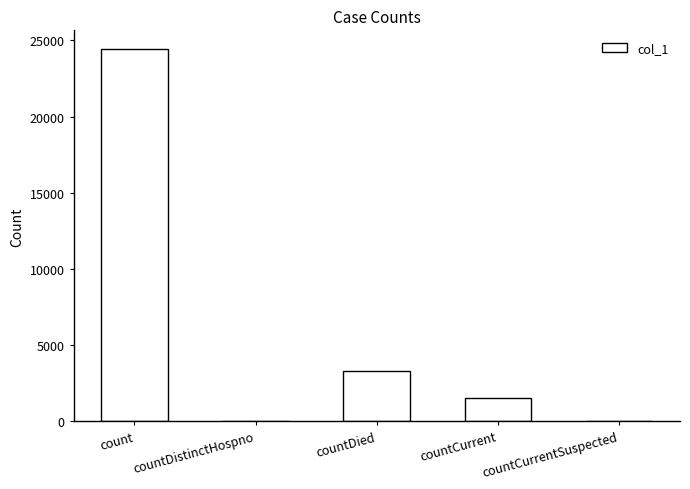

Count the number of categories in the chart.

5